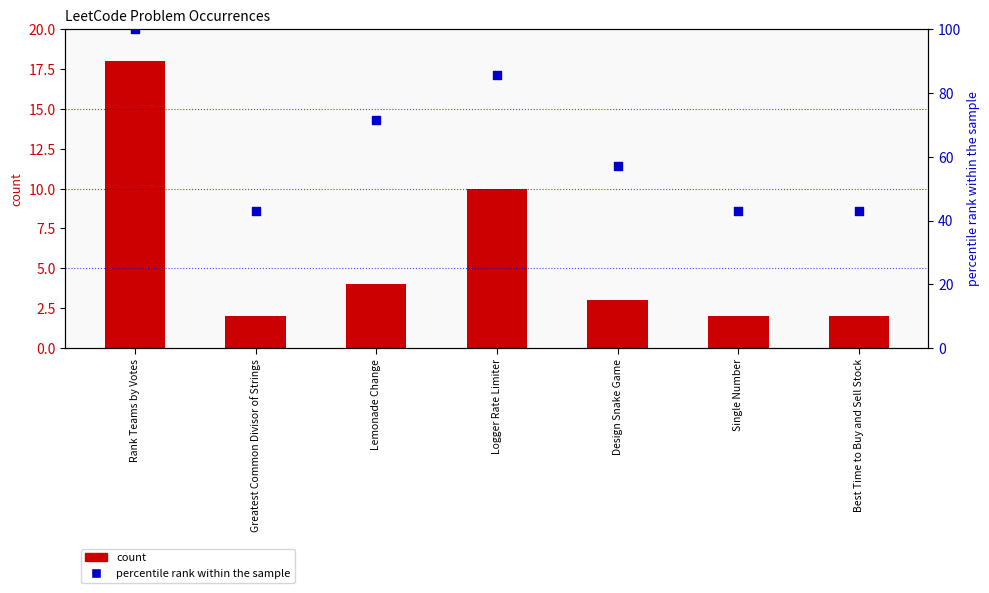

What is the total value across all series at Rank Teams by Votes?

118.0